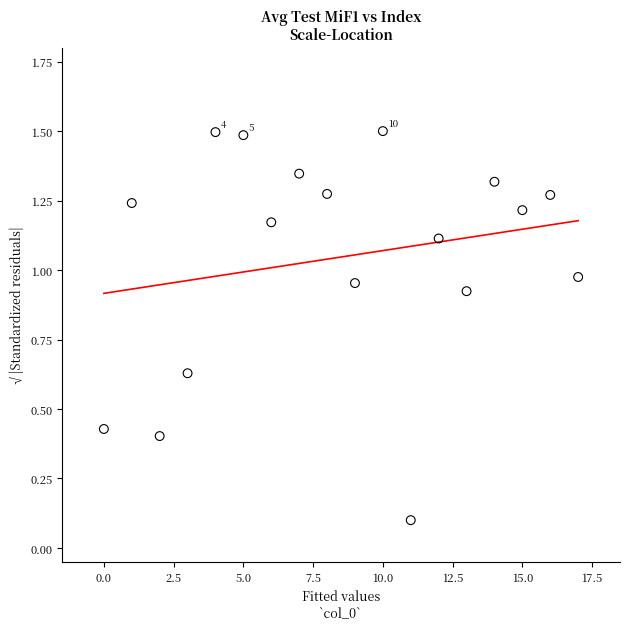

What is the range of X values (max minus min)?

17.0